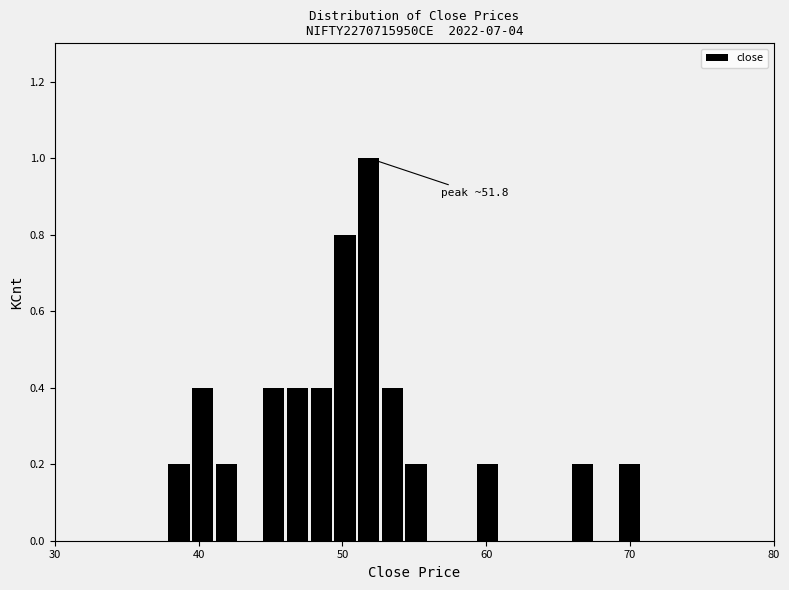

Read against the x-axis, roughly where is the centre of the tallest bar?

52